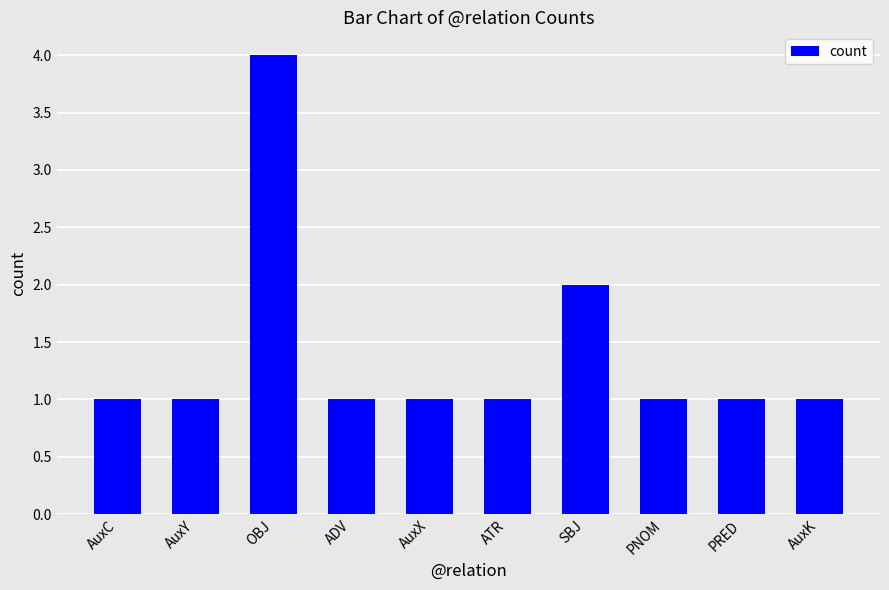

Reading right to left, list all the values displayed in this chart.

AuxK=1	PRED=1	PNOM=1	SBJ=2	ATR=1	AuxX=1	ADV=1	OBJ=4	AuxY=1	AuxC=1